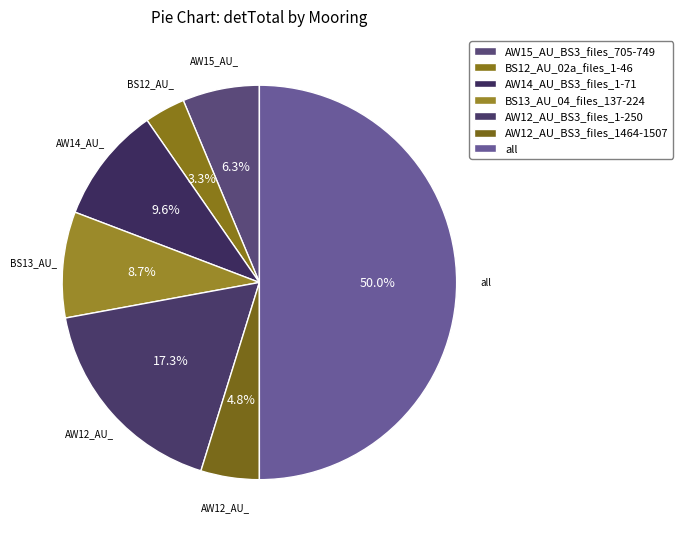

Which category has the smallest portion of the pie?

BS12_AU_02a_files_1-46